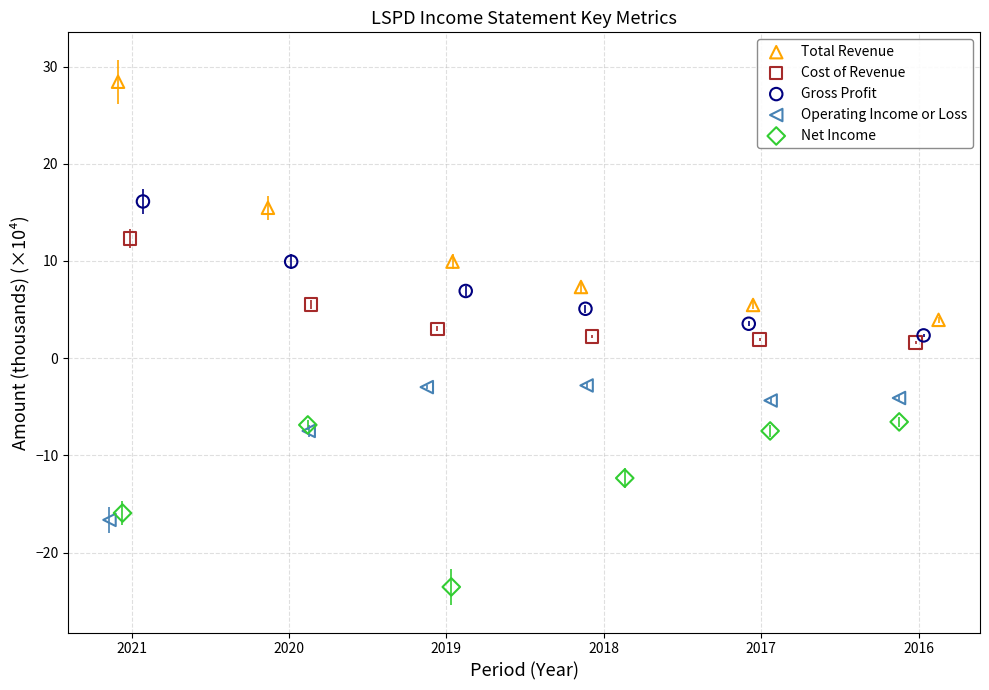

What are all the series names shown in the legend?

Total Revenue, Cost of Revenue, Gross Profit, Operating Income or Loss, Net Income